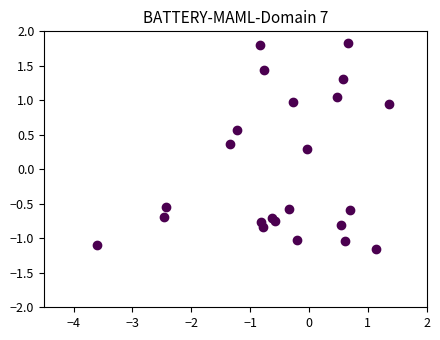

What Y value in the scatter plot is closest to 0?

0.3